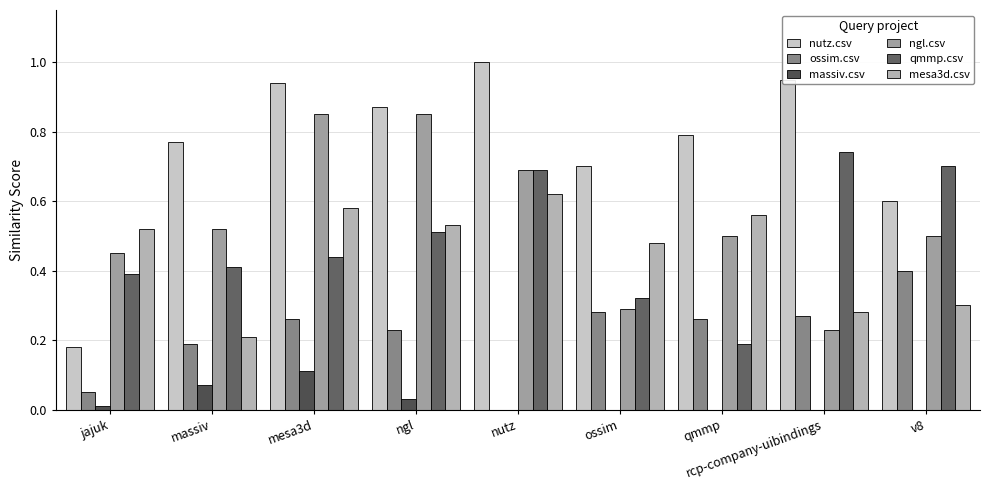

At mesa3d, list the series in order from smallest to largest.

massiv.csv, ossim.csv, qmmp.csv, mesa3d.csv, ngl.csv, nutz.csv